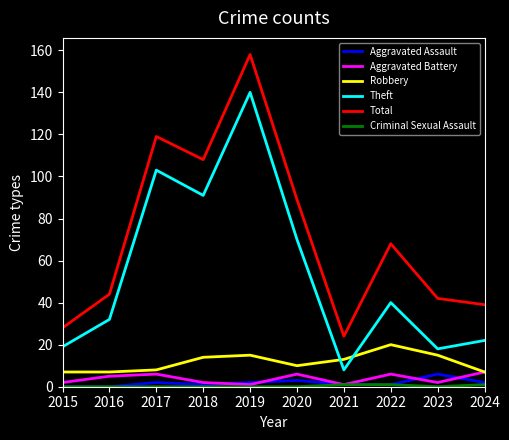

Which series has the largest total across all categories?

Total